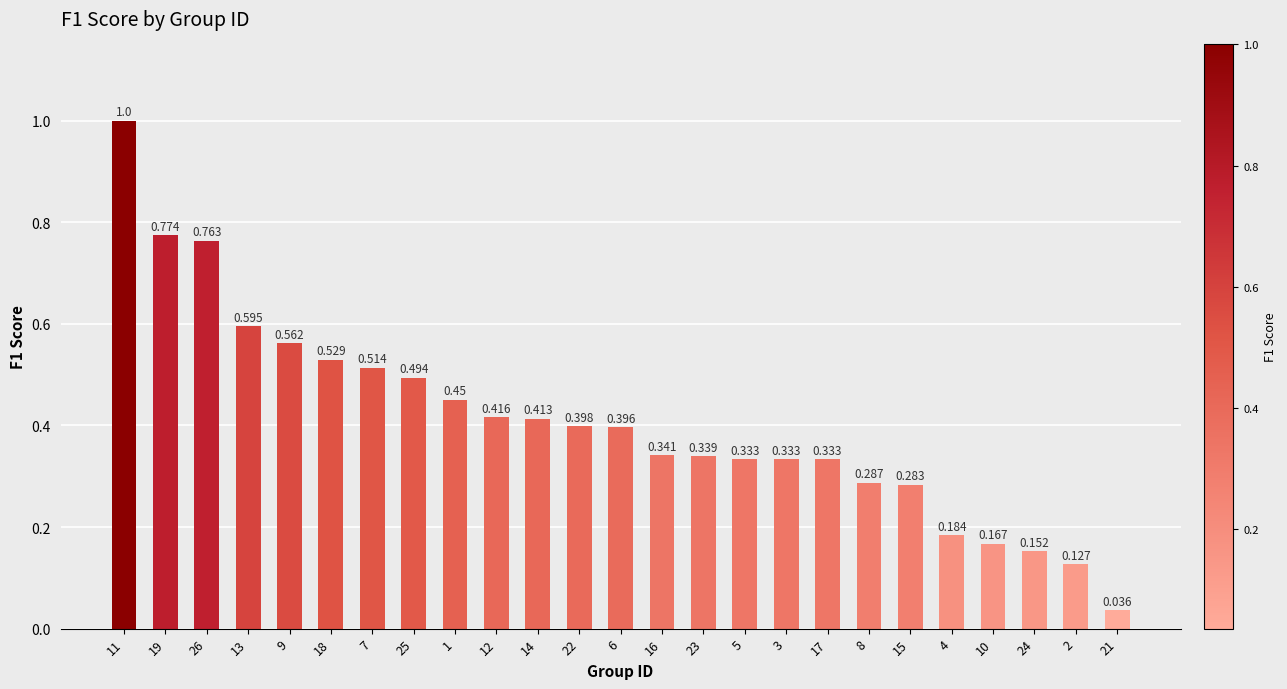

What is the change in value from 1 to 3?

-0.1